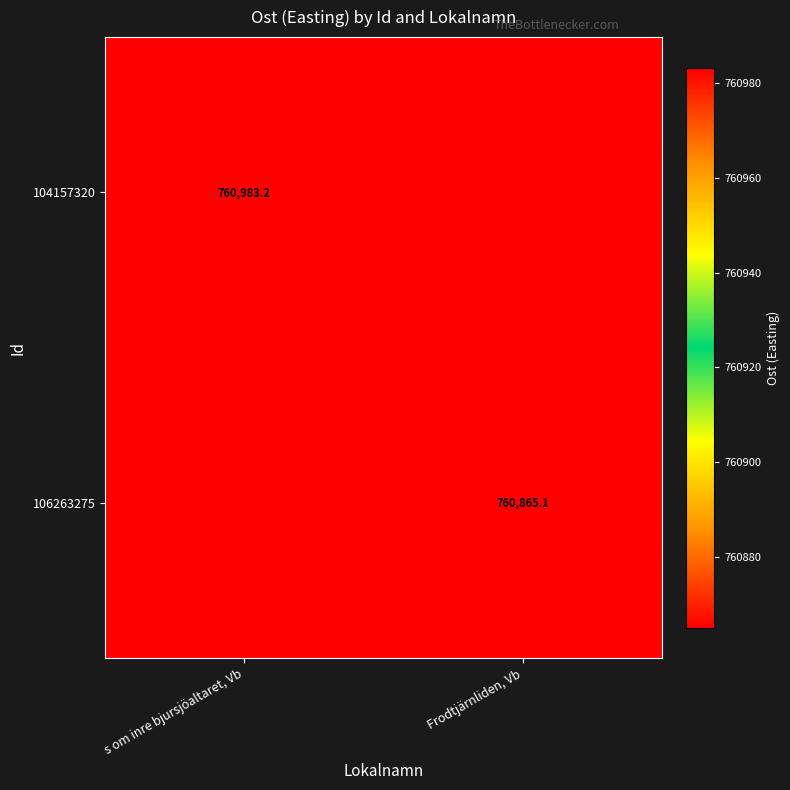

What is the sum of the 104157320 values at s om inre bjursjöaltaret, Vb and Frodtjärnliden, Vb?

1521848.3